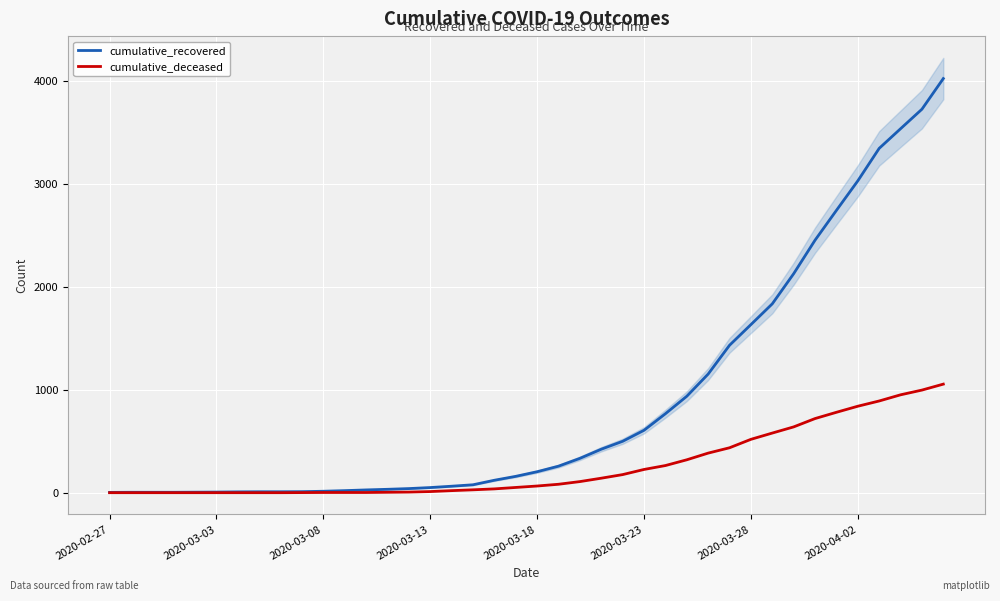

True or false: cumulative_deceased has more than 0 interior local peaks.

False